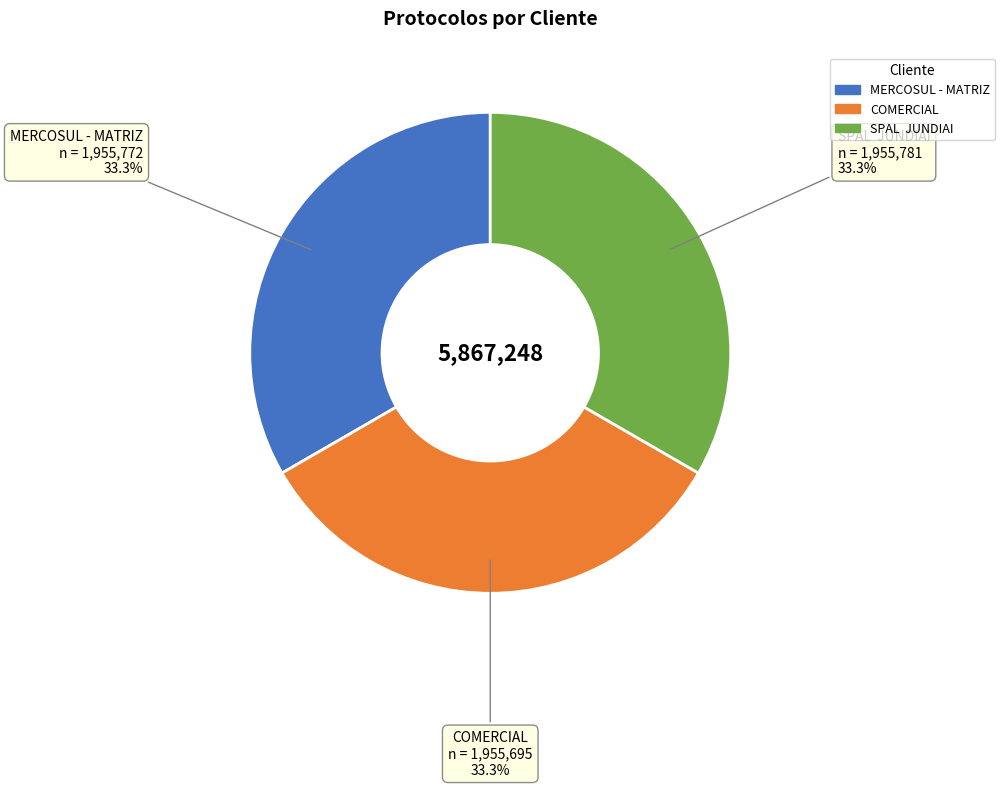

Is the sum of MERCOSUL - MATRIZ and COMERCIAL greater than half?

Yes